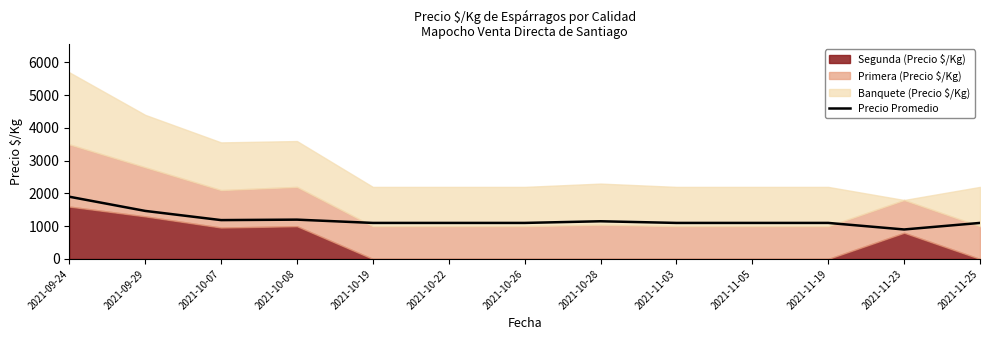

Rank the categories by value from lowest to highest.

2021-11-23, 2021-10-19, 2021-10-22, 2021-10-26, 2021-11-03, 2021-11-05, 2021-11-19, 2021-11-25, 2021-10-28, 2021-10-07, 2021-10-08, 2021-09-29, 2021-09-24